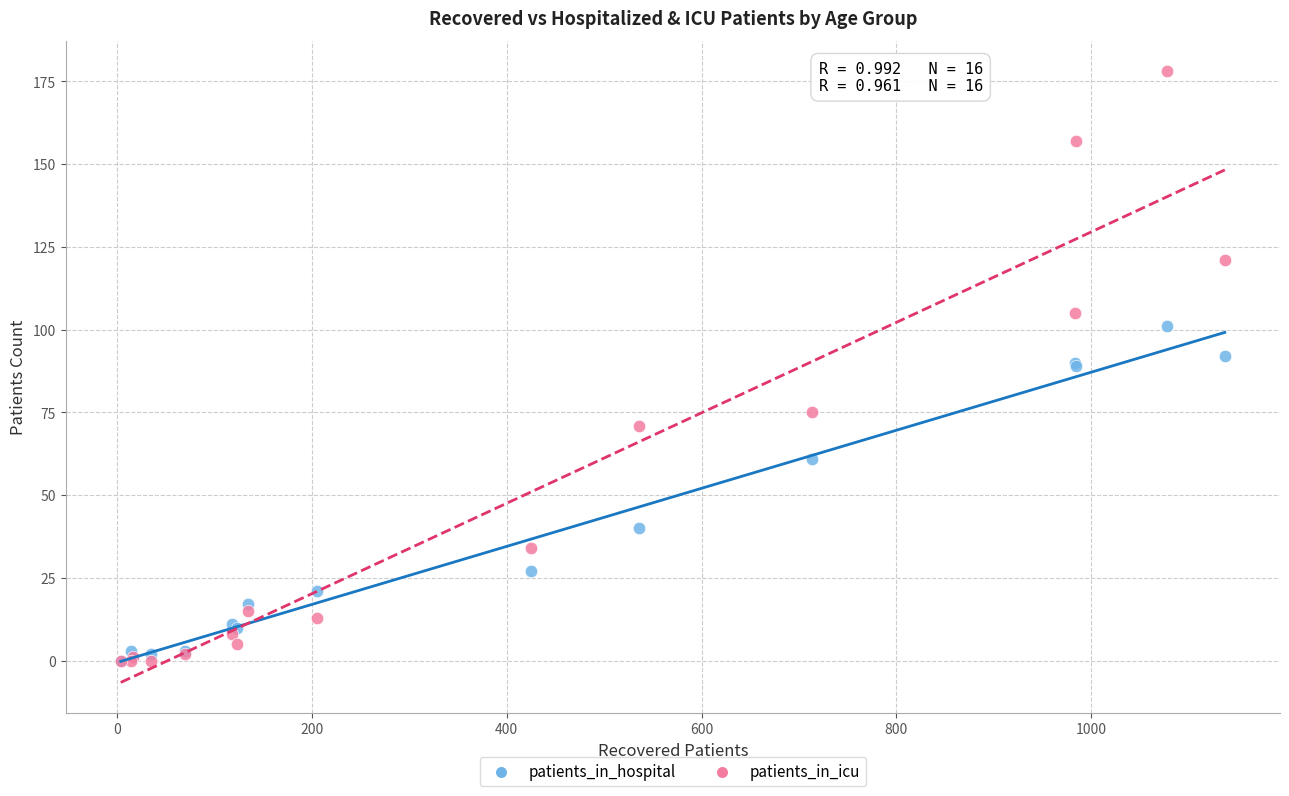

Which series reaches the maximum Y coordinate?

patients_in_icu